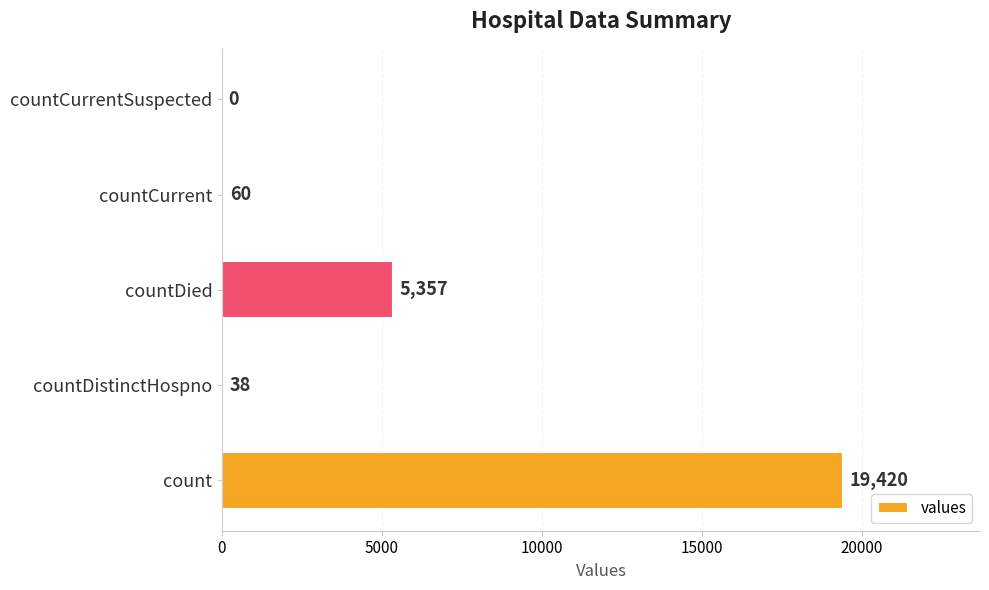

The value at countDistinctHospno is 38. True or false?

True